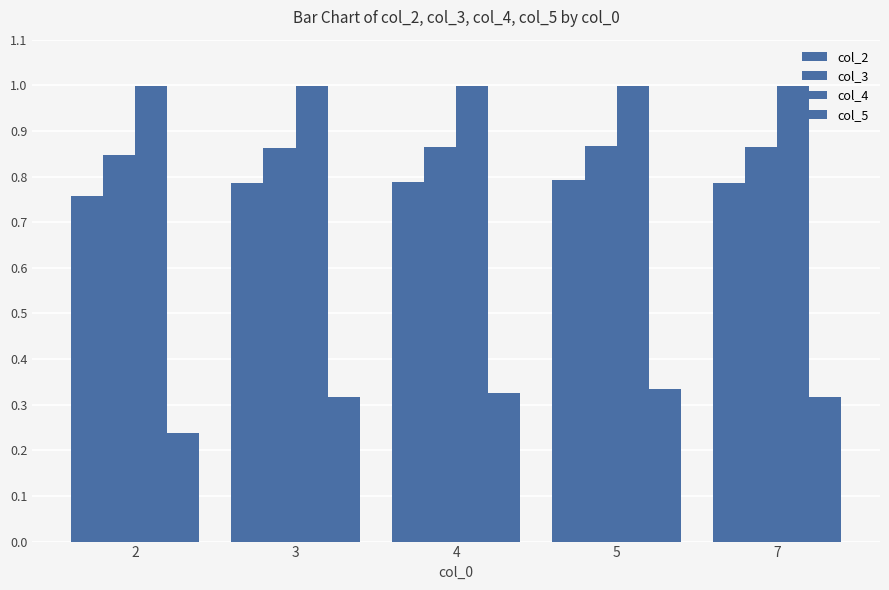

What is the value of the col_4 bar at the 3rd from the left?

1.0